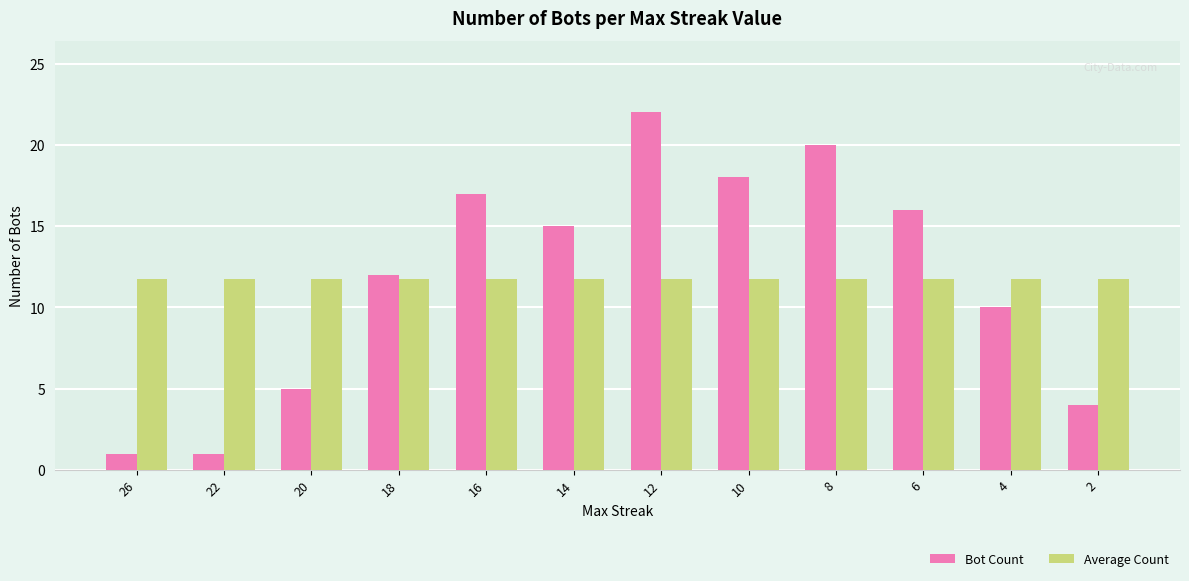

What is the smallest value displayed?

1.0